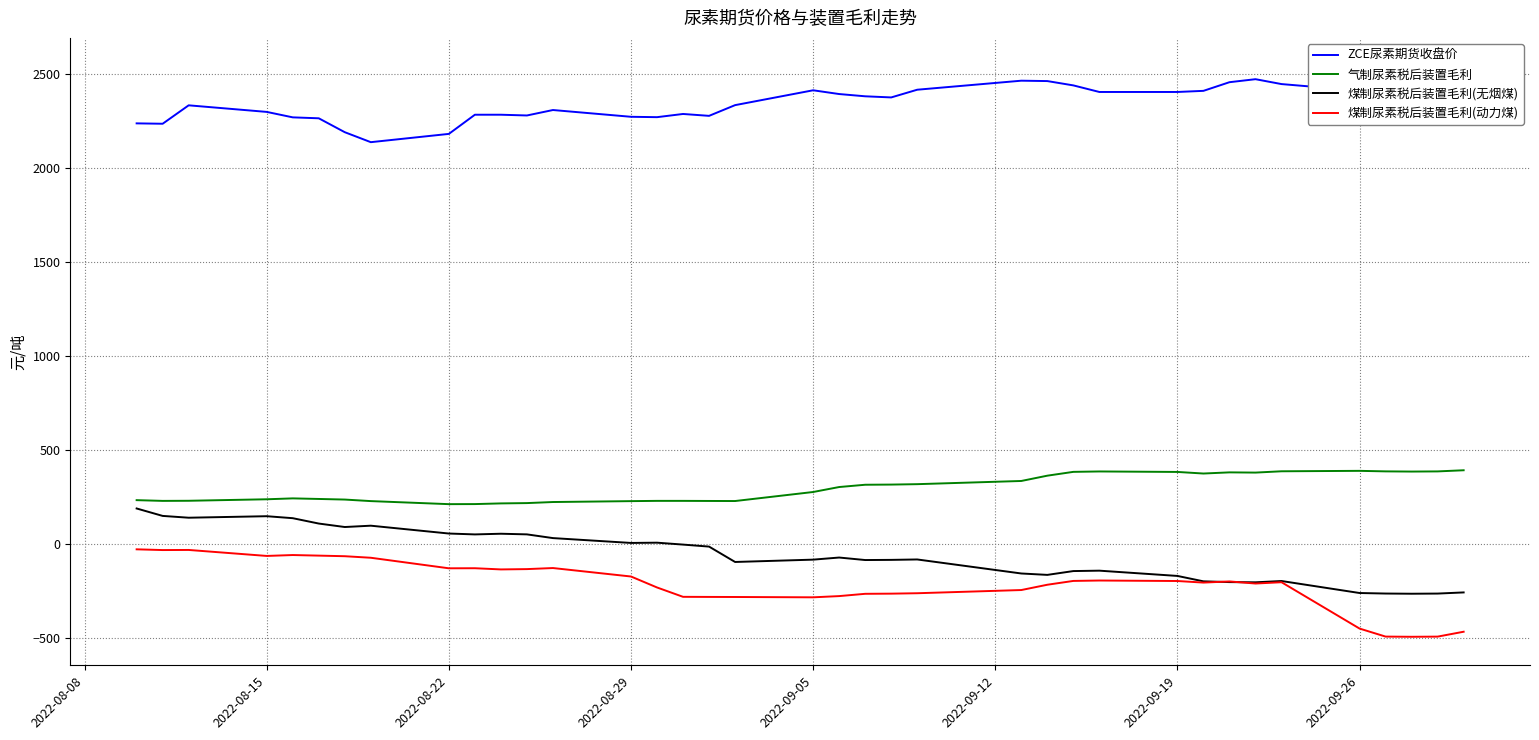

What is the minimum value for 气制尿素税后装置毛利?

214.5